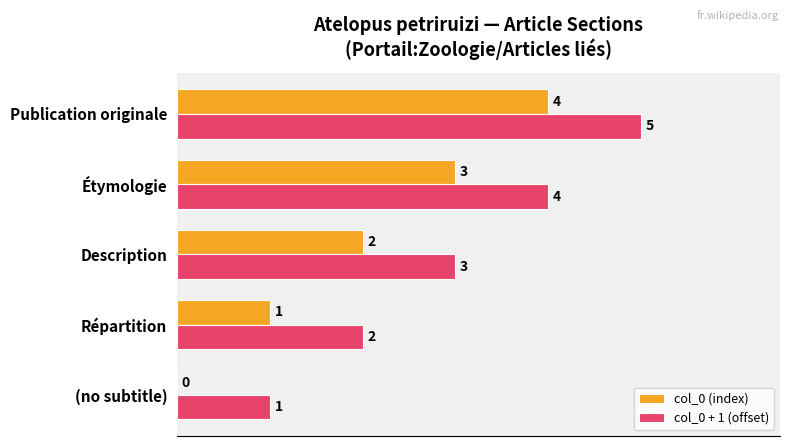

Which category has the highest value in the col_0 (index) series?

Publication originale